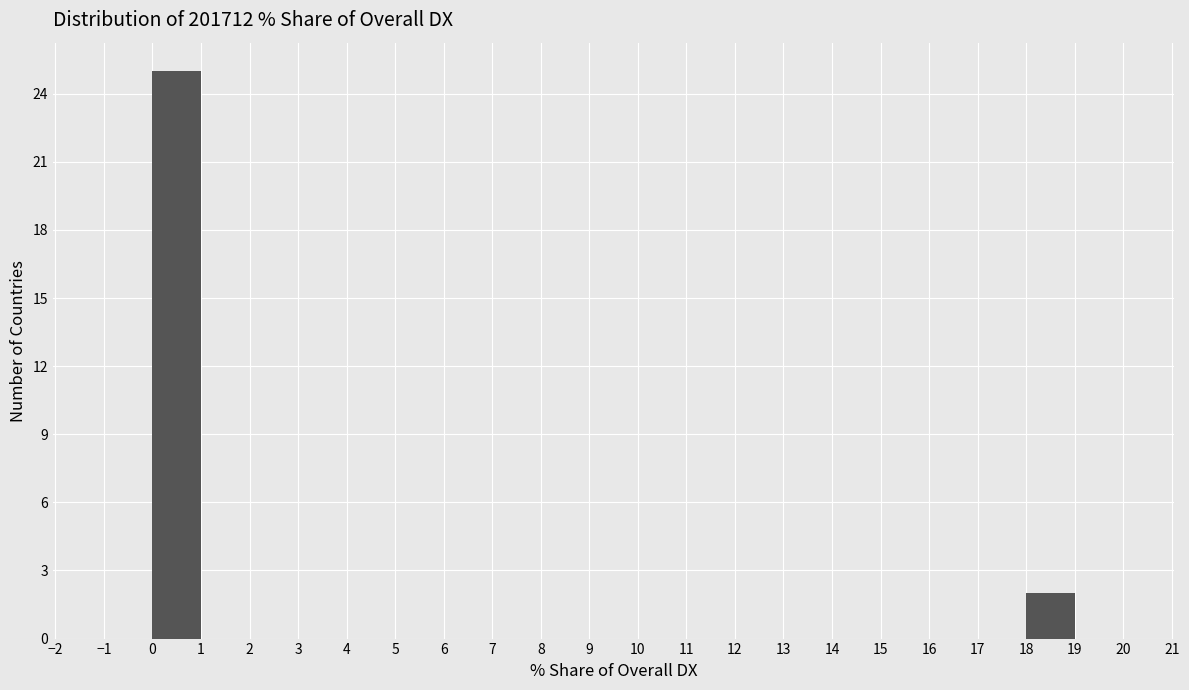

Reading left to right, transcribe this chart: for each bar, give the range it covers on the x-axis and its height. The values are not printed on the chart, so give them approximately, as read against the axis.

-1 to 0: 0
0 to 1: 25
1 to 2: 0
2 to 3: 0
3 to 4: 0
4 to 5: 0
5 to 6: 0
6 to 7: 0
7 to 8: 0
8 to 9: 0
9 to 10: 0
10 to 11: 0
11 to 12: 0
12 to 13: 0
13 to 14: 0
14 to 15: 0
15 to 16: 0
16 to 17: 0
17 to 18: 0
18 to 19: 2
19 to 20: 0